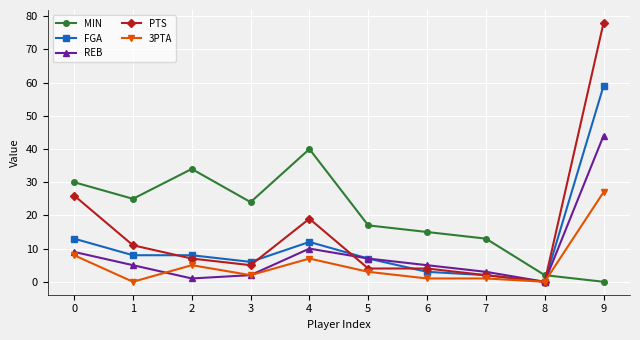

Which series has the largest total across all categories?

MIN